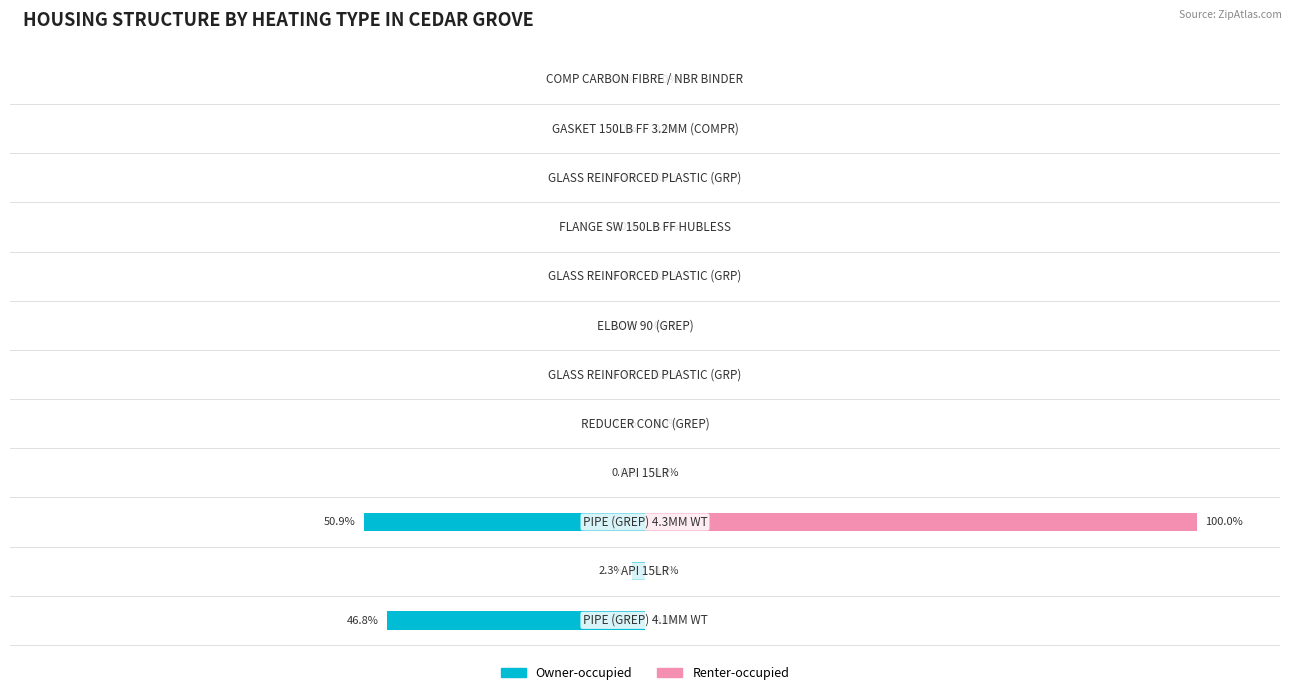

How many bars are there in each group?

2